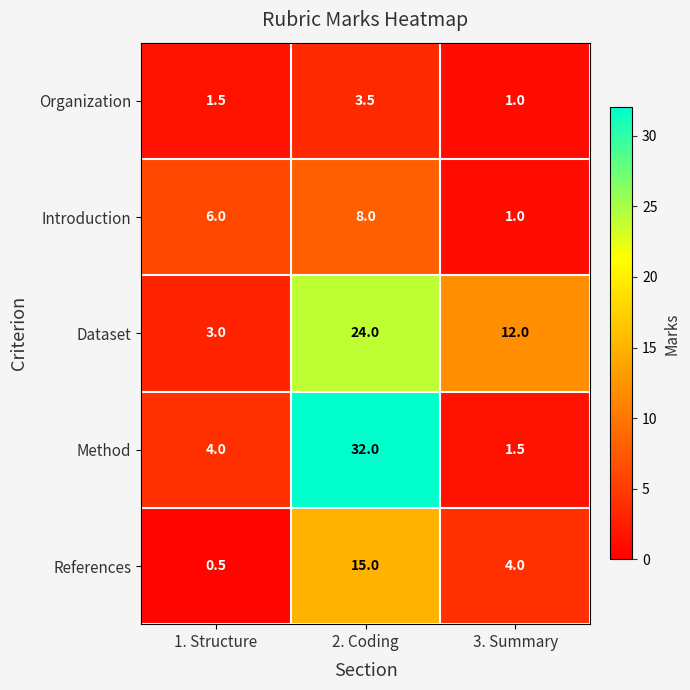

How many categories are shown in the chart?

3